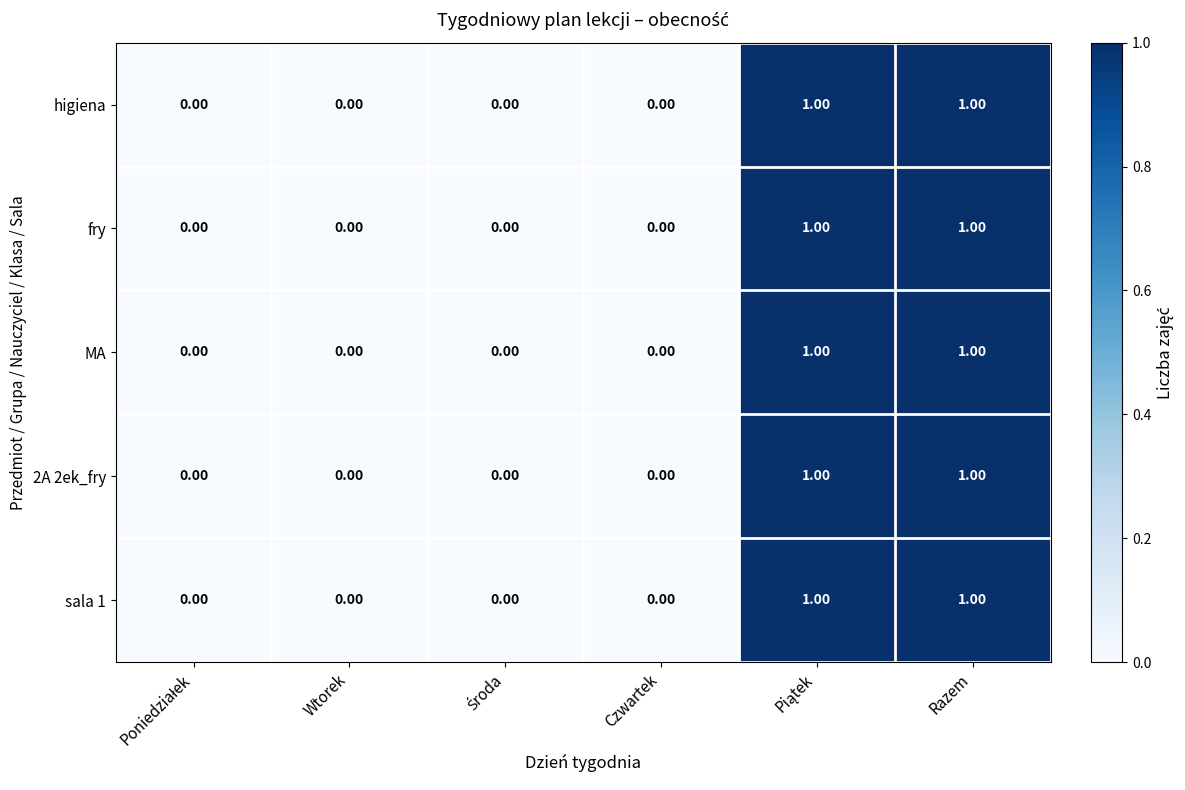

What is the greatest value displayed?

1